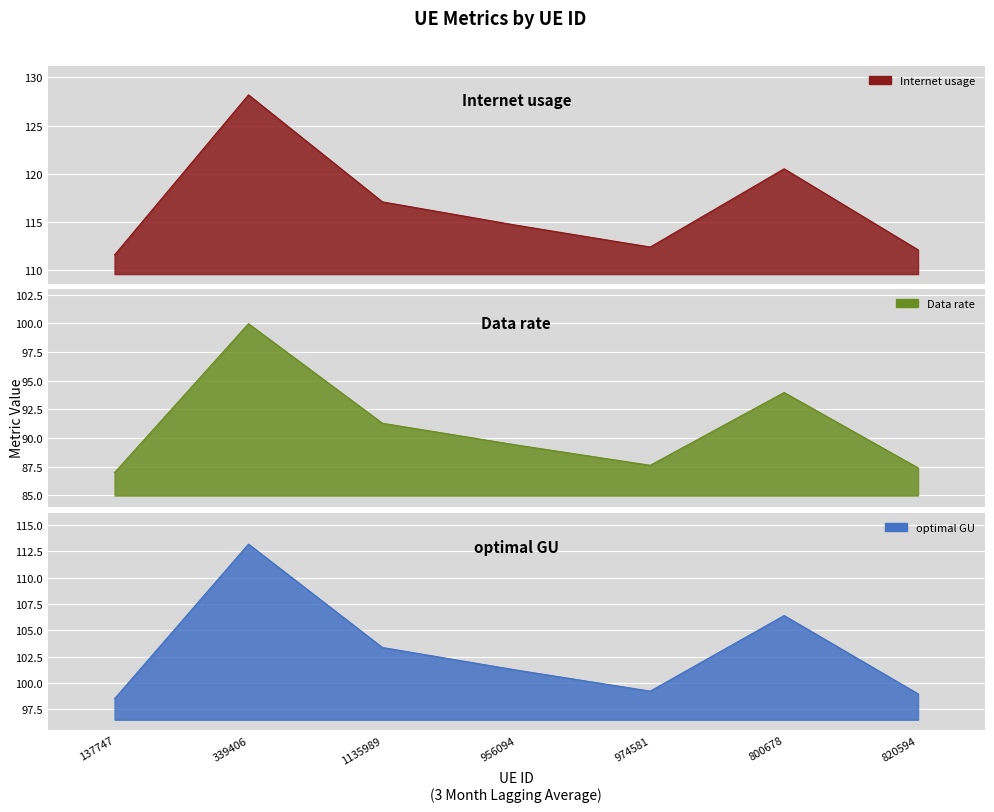

List the series in order of their peak value, highest first.

Internet usage, optimal GU, Data rate